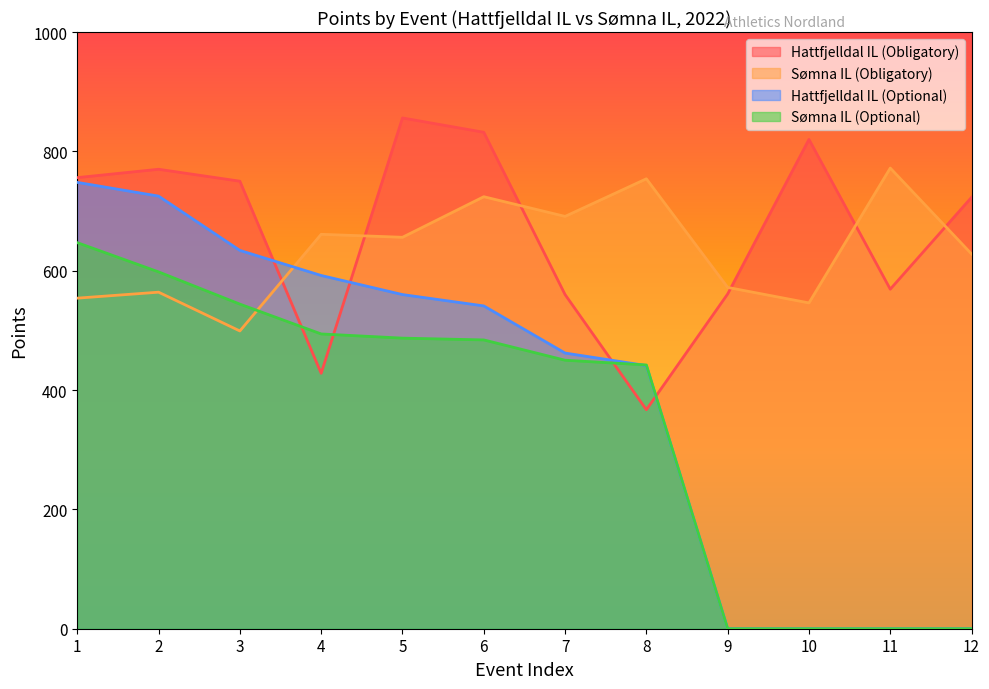

What is the difference between the Hattfjelldal IL (Obligatory) values at 8 and 1?

389